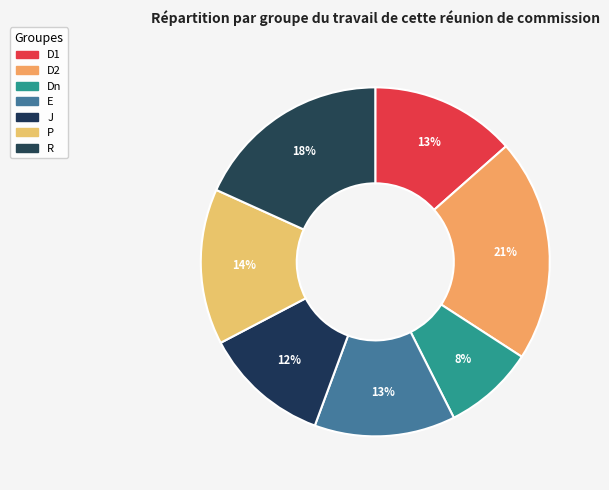

How many segments does this pie chart have?

7